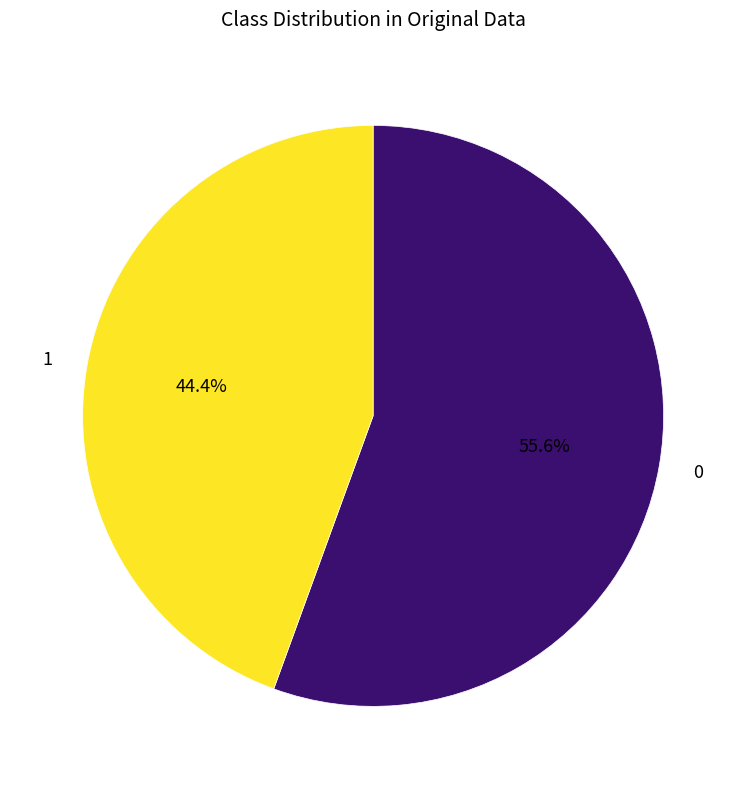

What percentage do 0 and 1 together represent?

100.0%